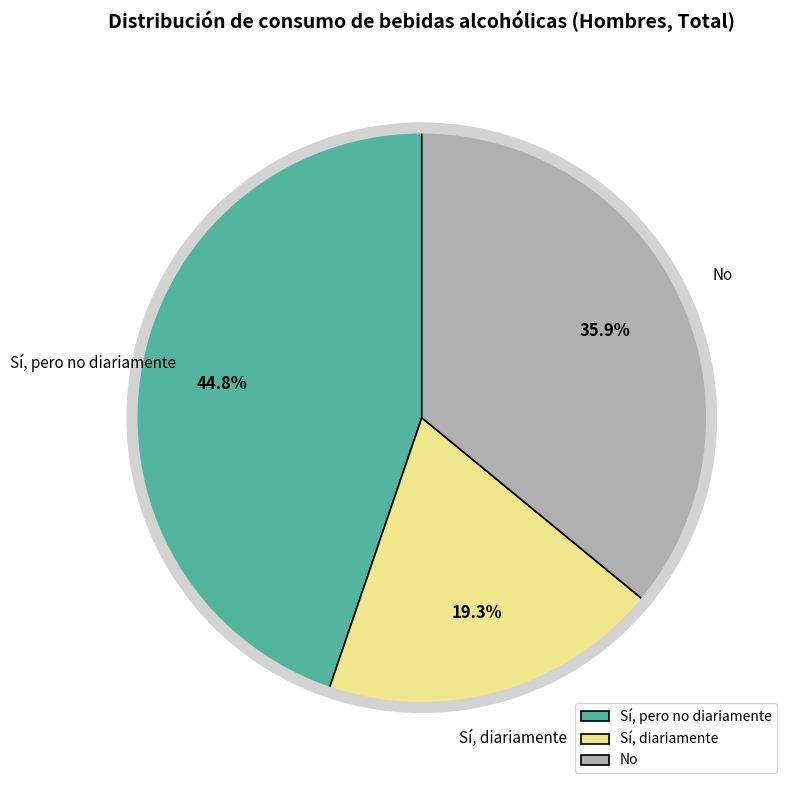

How many slices are in this pie chart?

3